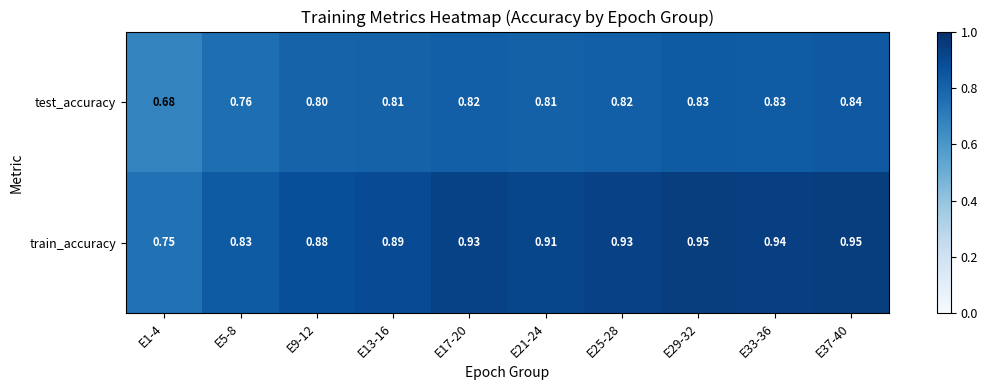

Which series has the largest total across all categories?

train_accuracy